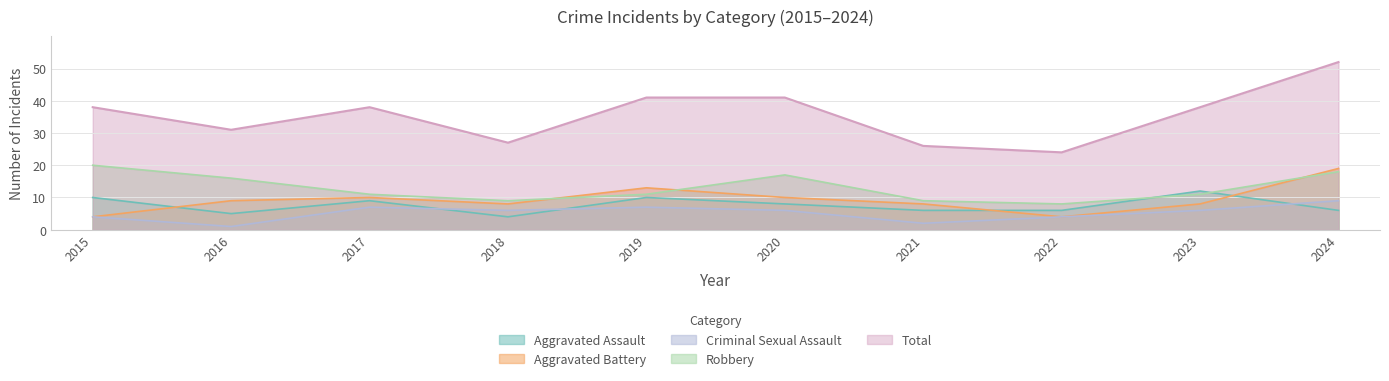

How many lines are shown in the chart?

5